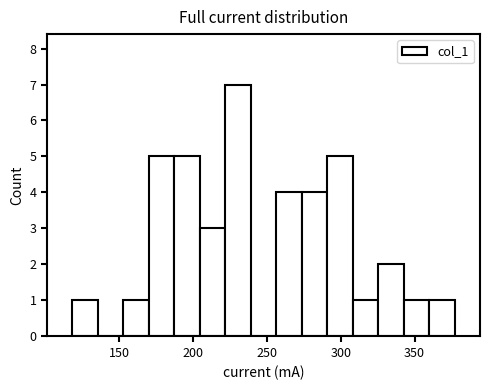

Around what value on the x-axis is the tallest bar? Give the approximate position of its centre, as read against the axis.

230